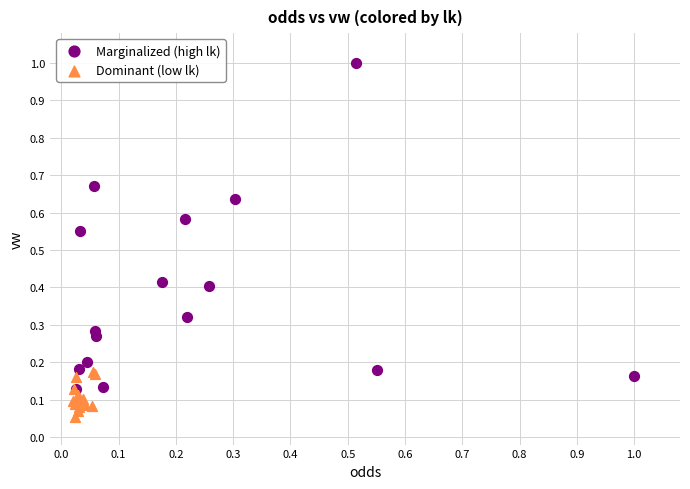

Which series has the widest spread of Y values?

Marginalized (high lk)